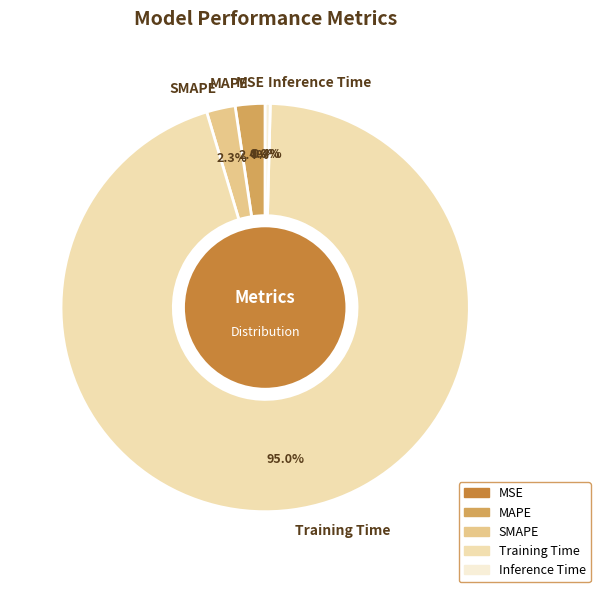

What is the largest slice in the pie chart?

Training Time